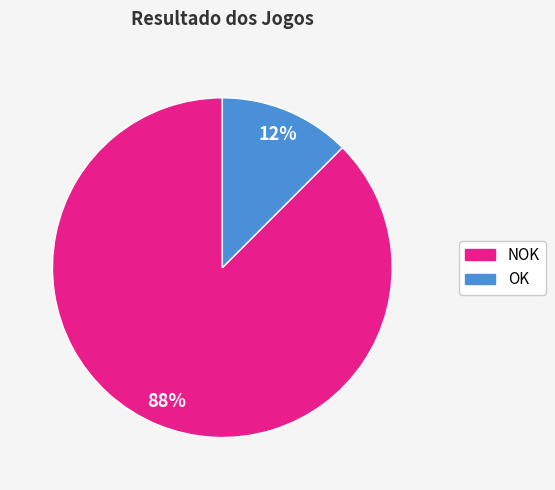

True or false: OK accounts for 12% of the total.

True